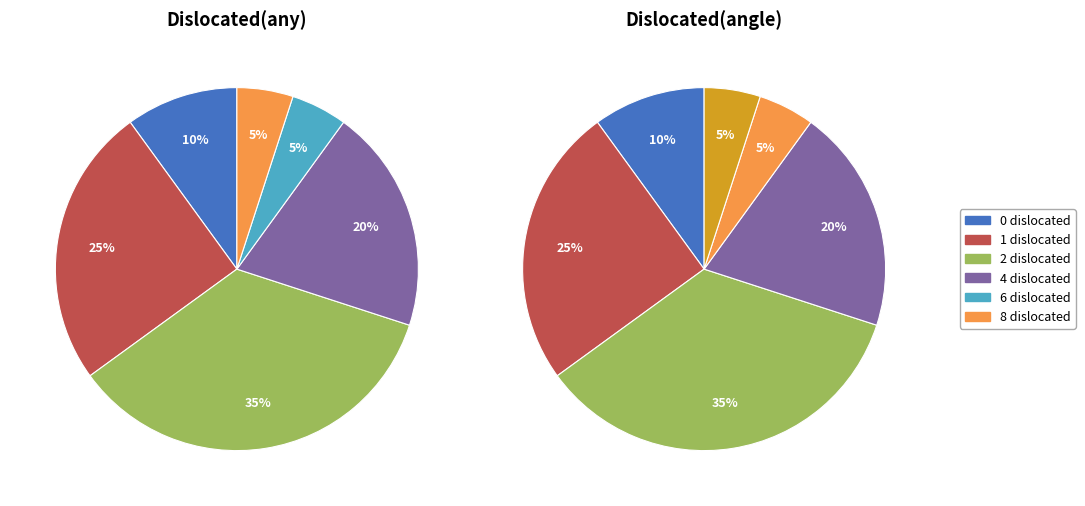

How many slices are in this pie chart?

6